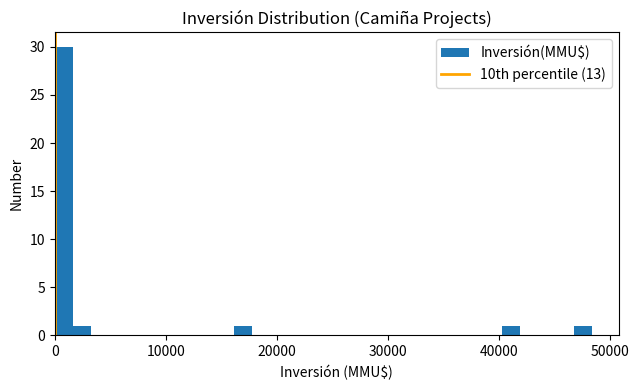

Read against the x-axis, roughly where is the centre of the tallest bar?

1000